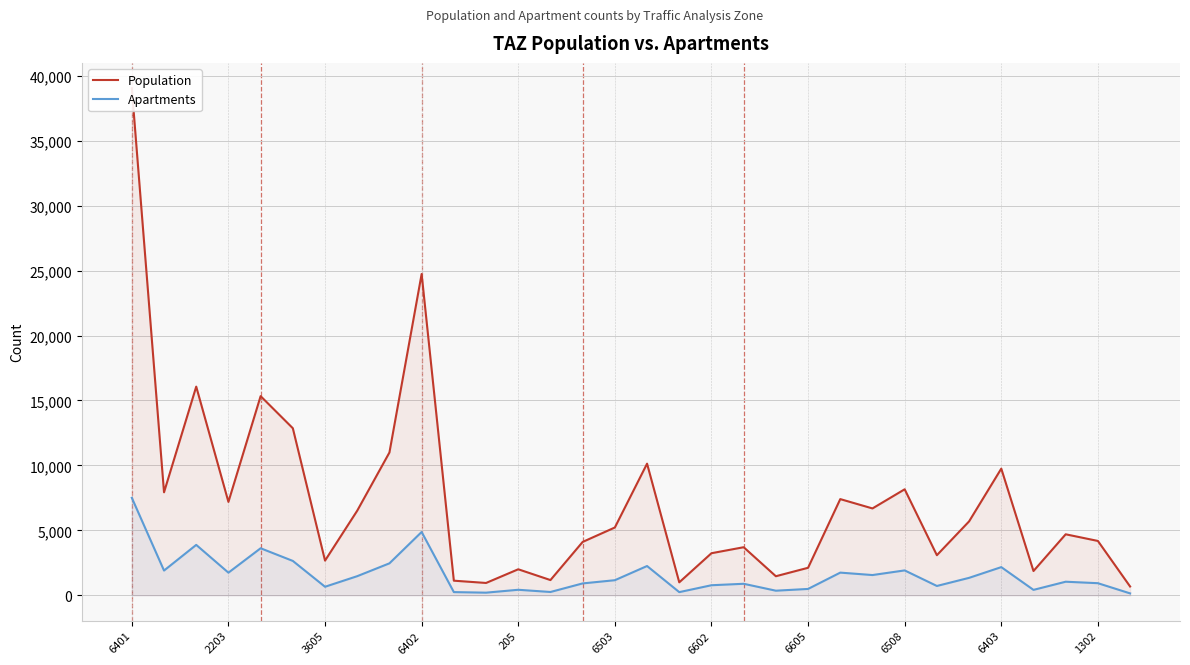

What is the maximum value for Apartments?

7504.0